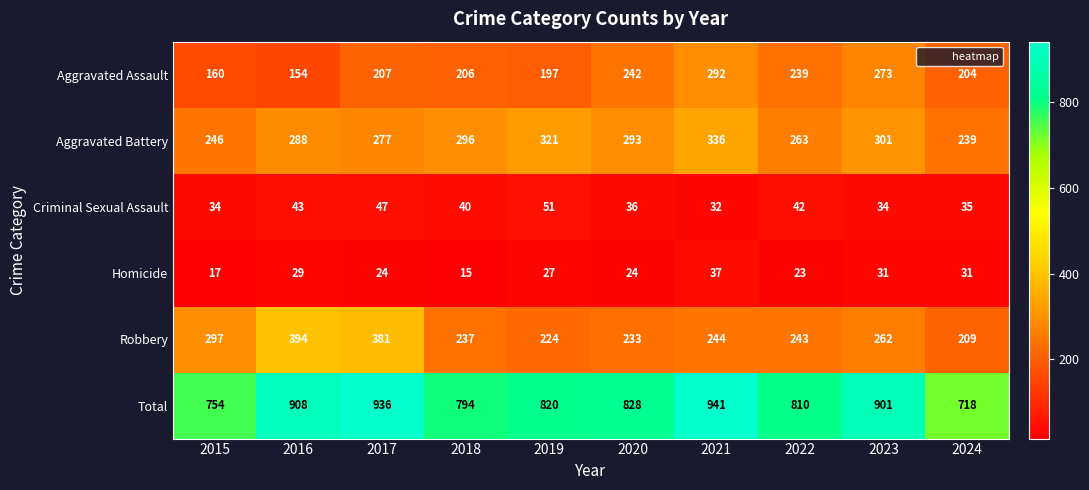

List the series in order of their peak value, highest first.

Total, Robbery, Aggravated Battery, Aggravated Assault, Criminal Sexual Assault, Homicide